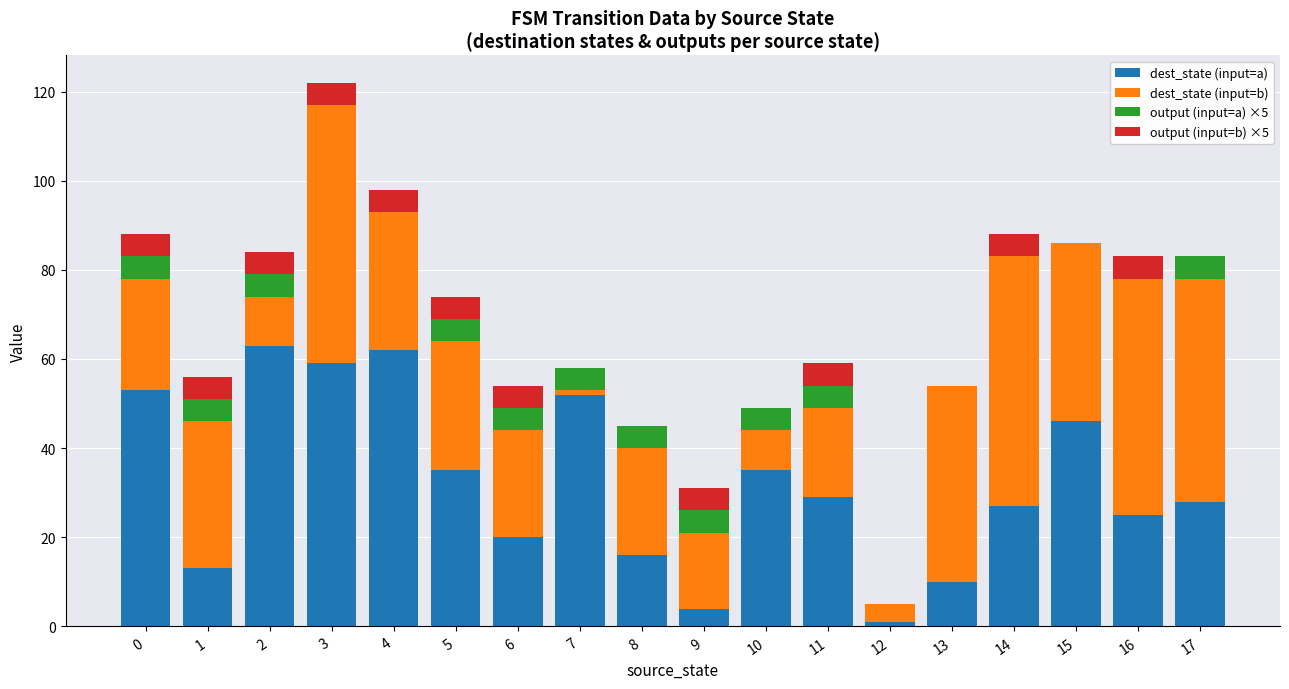

What is the highest value of the dest_state (input=a) series?

63